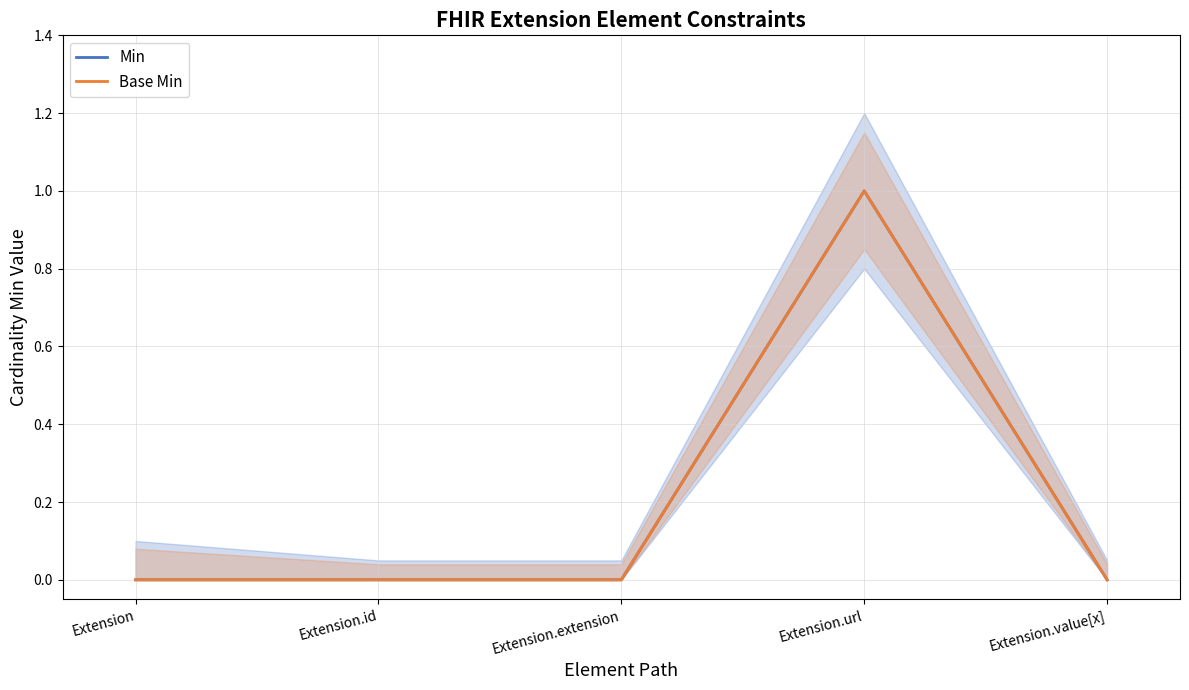

What is the maximum value shown in the chart?

1